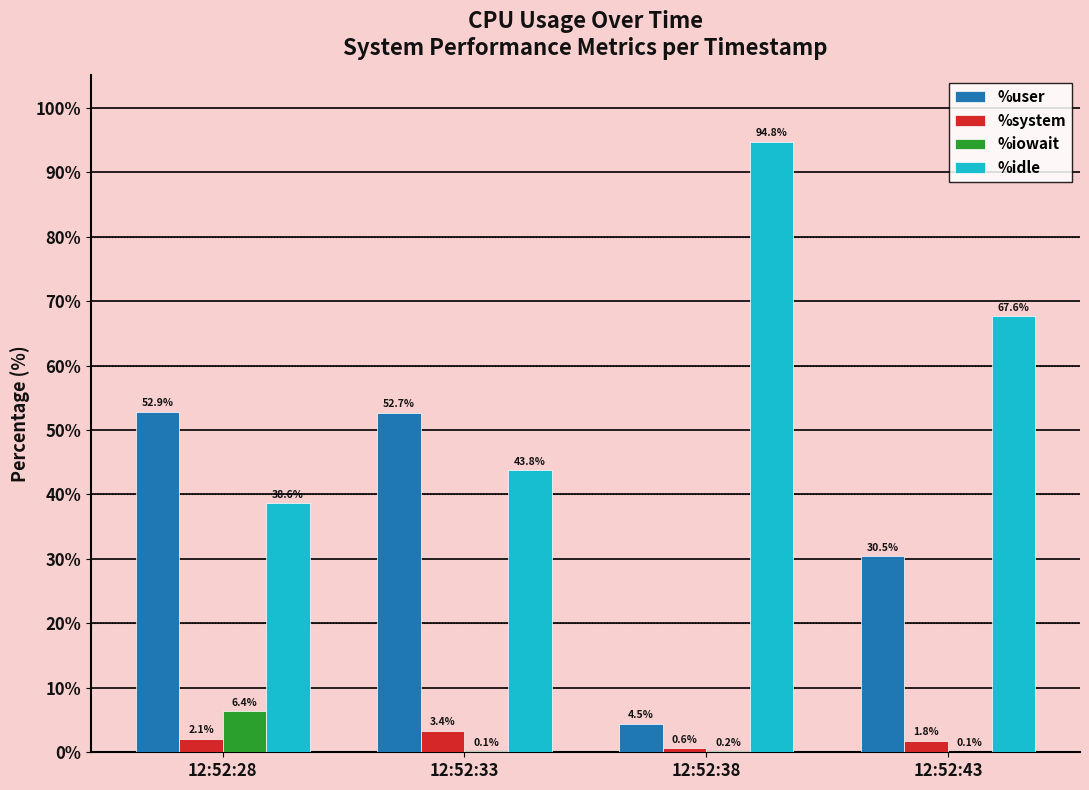

What is the sum of the %system values at 12:52:43 and 12:52:28?

3.9